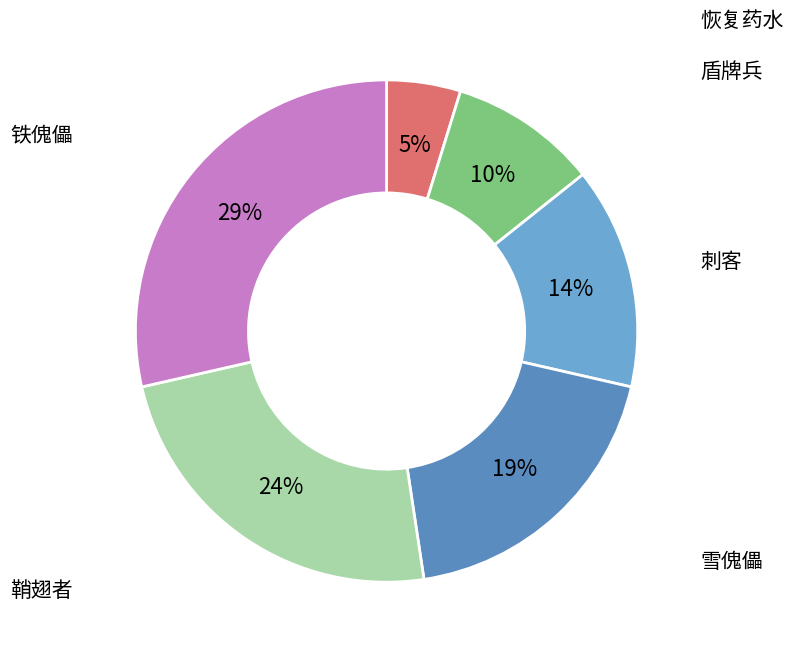

Rank the categories by value from lowest to highest.

恢复药水, 盾牌兵, 刺客, 雪傀儡, 鞘翅者, 铁傀儡